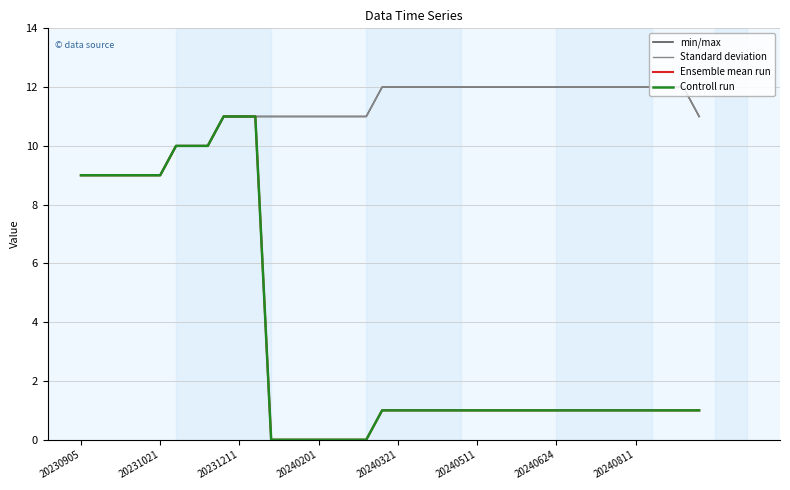

What is the sum of all Standard deviation values?

445